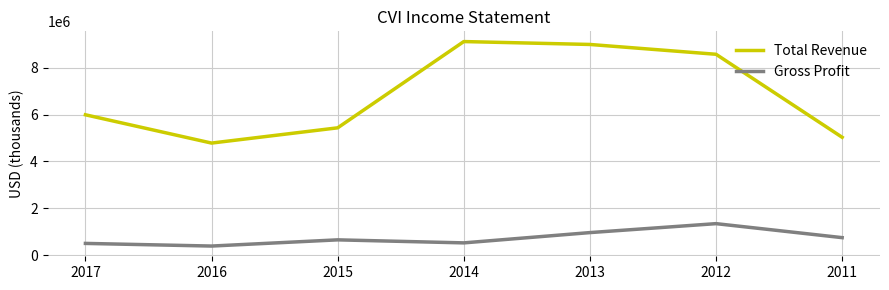

True or false: Gross Profit and Total Revenue cross at least once.

False